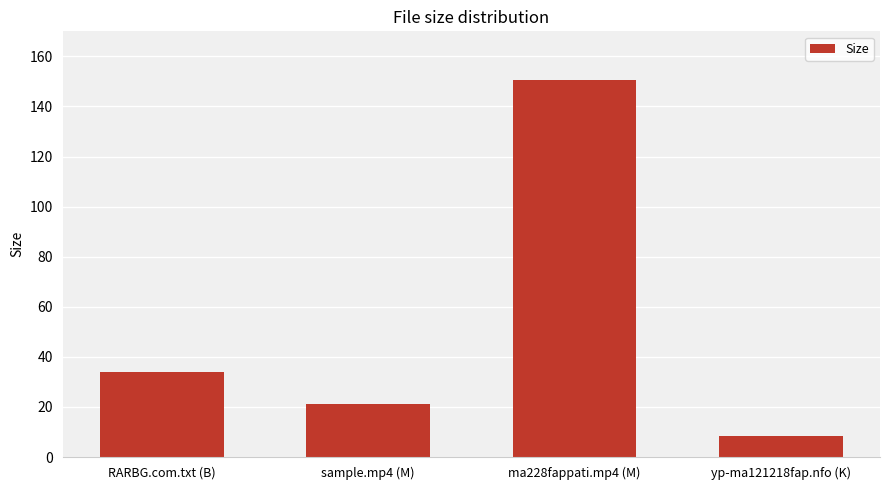

Between RARBG.com.txt (B) and sample.mp4 (M), which is larger?

RARBG.com.txt (B)